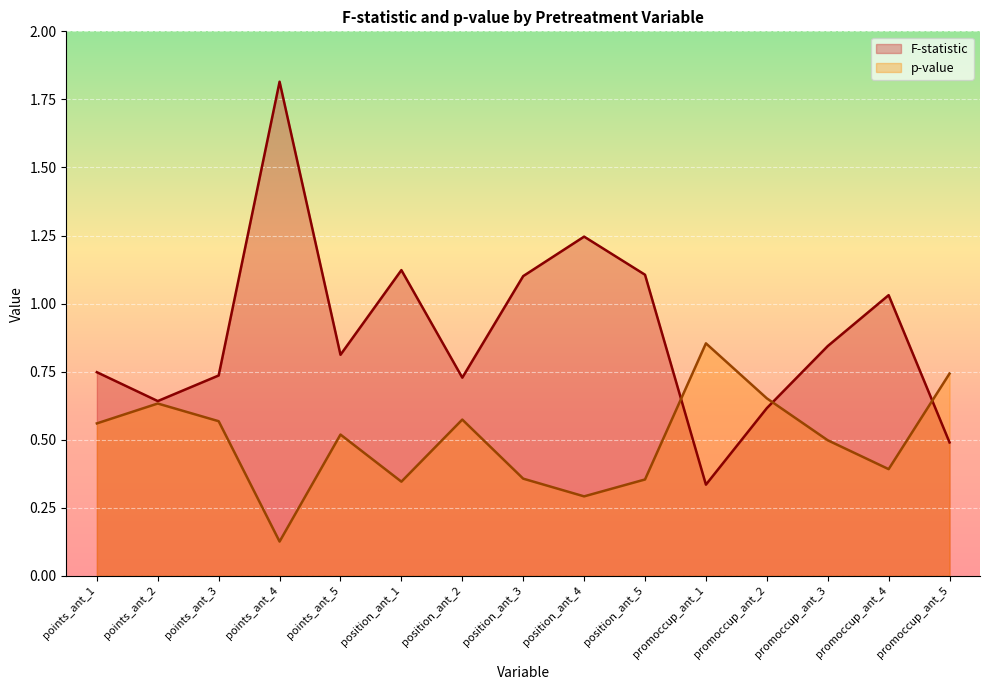

Rank the categories by F-statistic value from lowest to highest.

promoccup_ant_1, promoccup_ant_5, promoccup_ant_2, points_ant_2, position_ant_2, points_ant_3, points_ant_1, points_ant_5, promoccup_ant_3, promoccup_ant_4, position_ant_3, position_ant_5, position_ant_1, position_ant_4, points_ant_4